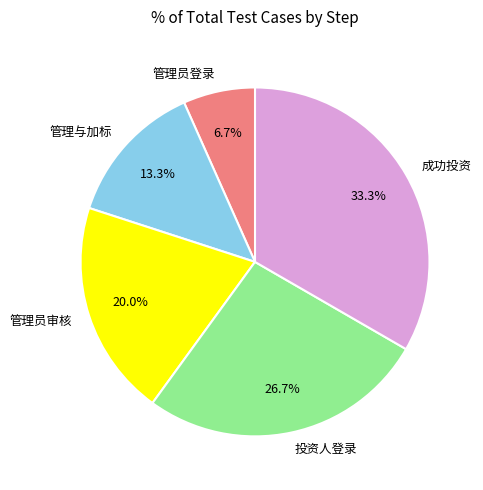

Combined, do 管理员审核 and 管理员登录 account for over 50%?

No